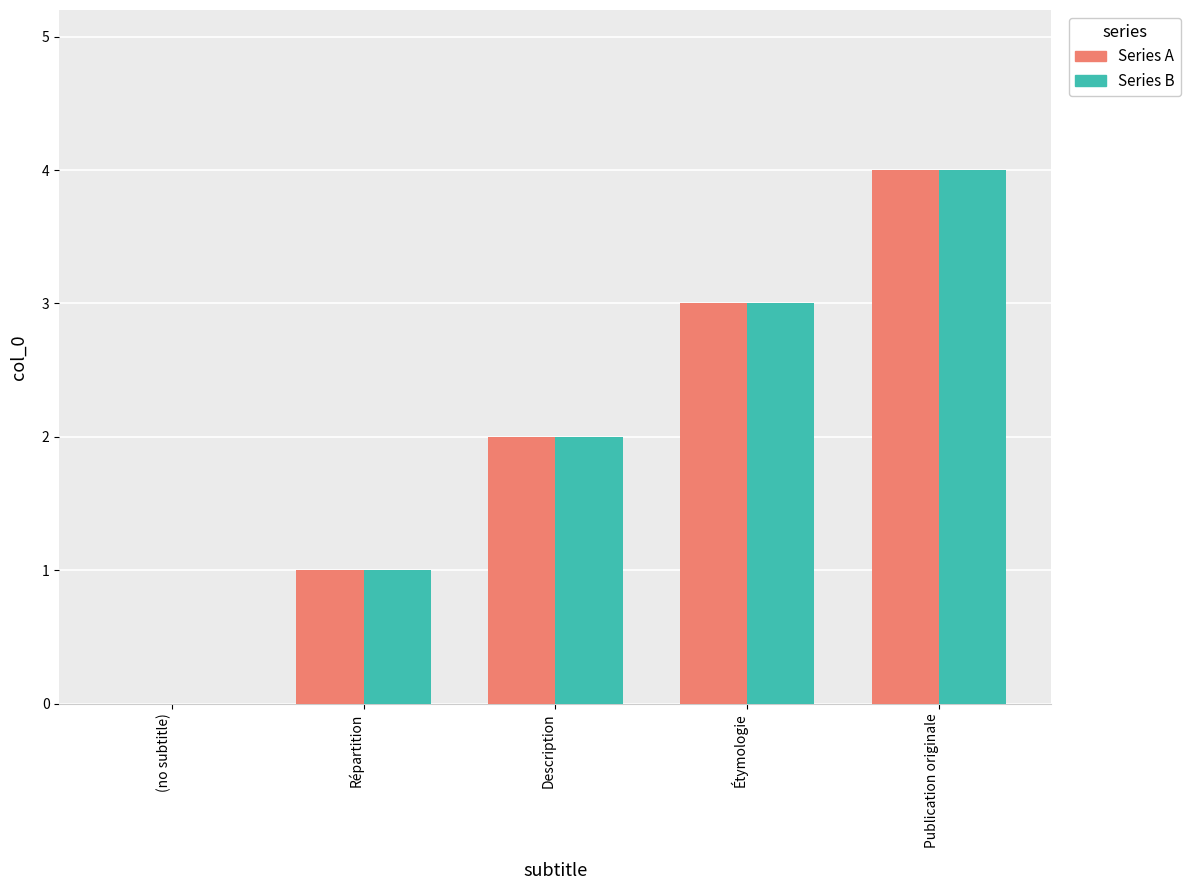

Reading left to right, transcribe all the data shown in this chart.

Series A: 0	1	2	3	4
Series B: 0	1	2	3	4